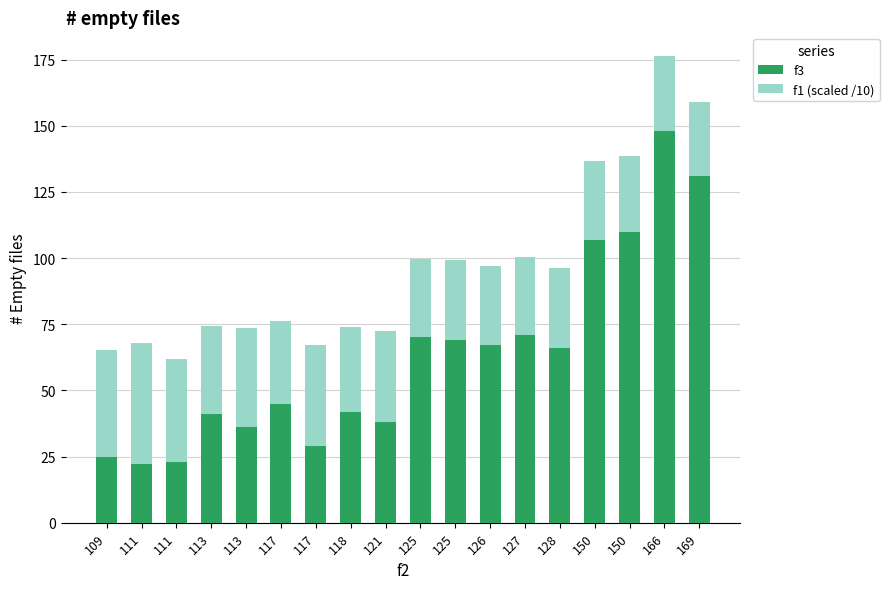

Which series has the largest total across all categories?

f3